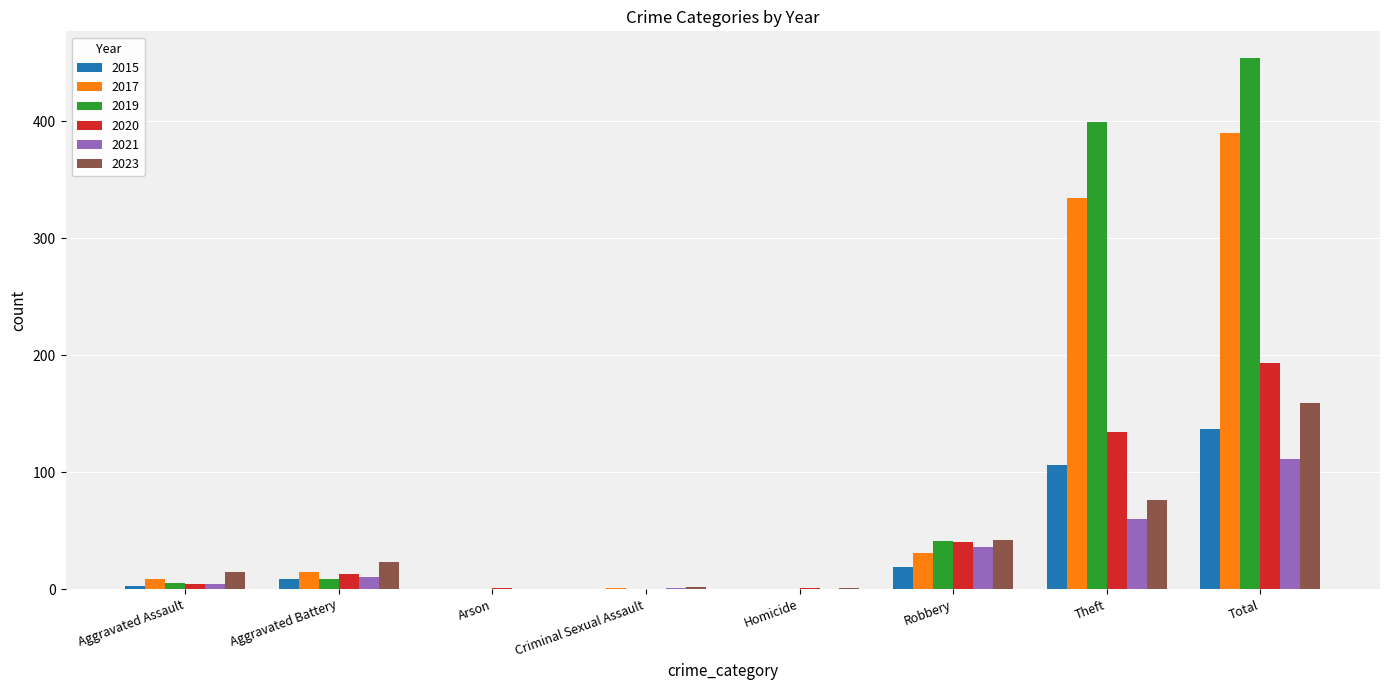

Is the value of 2019 at Robbery greater than the value of 2021 at Arson?

Yes